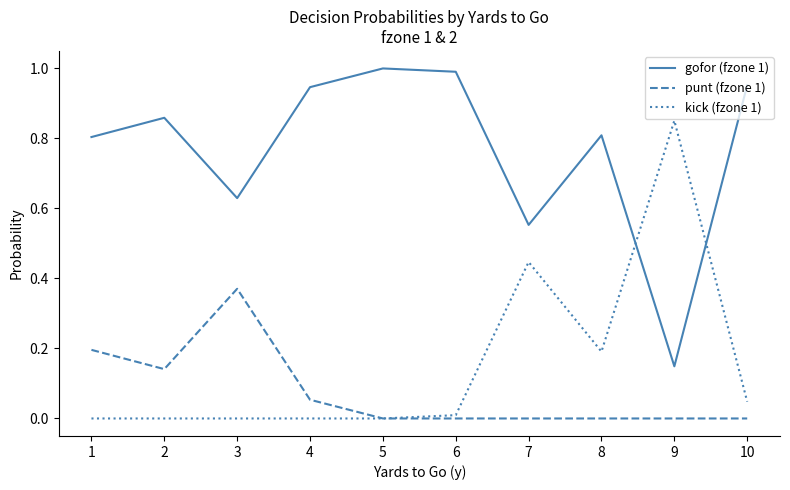

True or false: punt (fzone 1) and gofor (fzone 1) intersect in this chart.

False